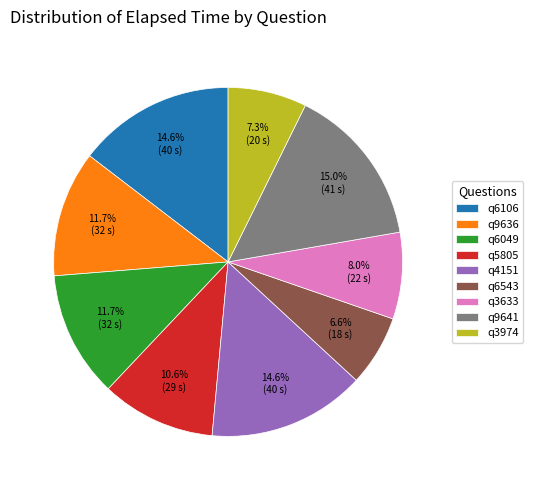

What is the smallest slice in the pie chart?

q6543